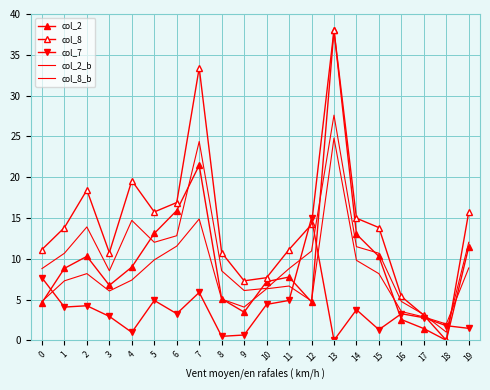

Which label corresponds to the largest value in the chart?

13